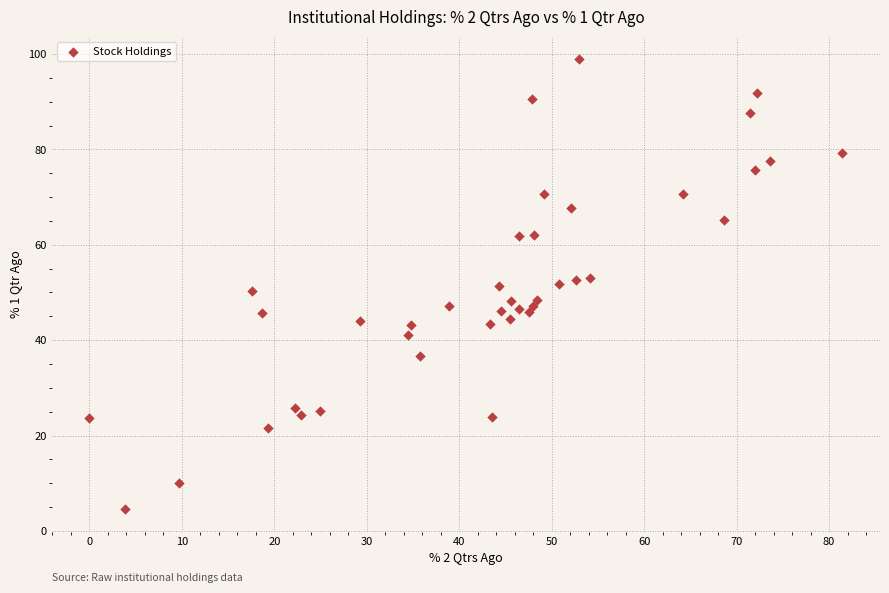

What is the range of Y values (max minus min)?

94.3